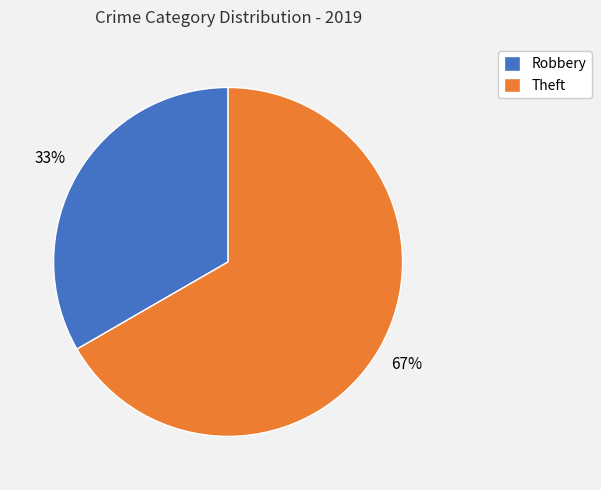

To the nearest percent, what is the combined percentage of Robbery and Theft?

100%